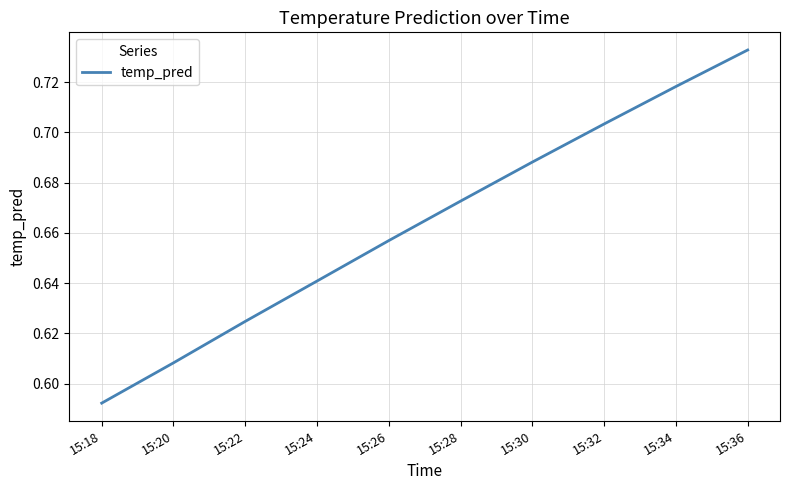

Rank the categories by value from lowest to highest.

15:18, 15:20, 15:22, 15:24, 15:26, 15:28, 15:30, 15:32, 15:34, 15:36